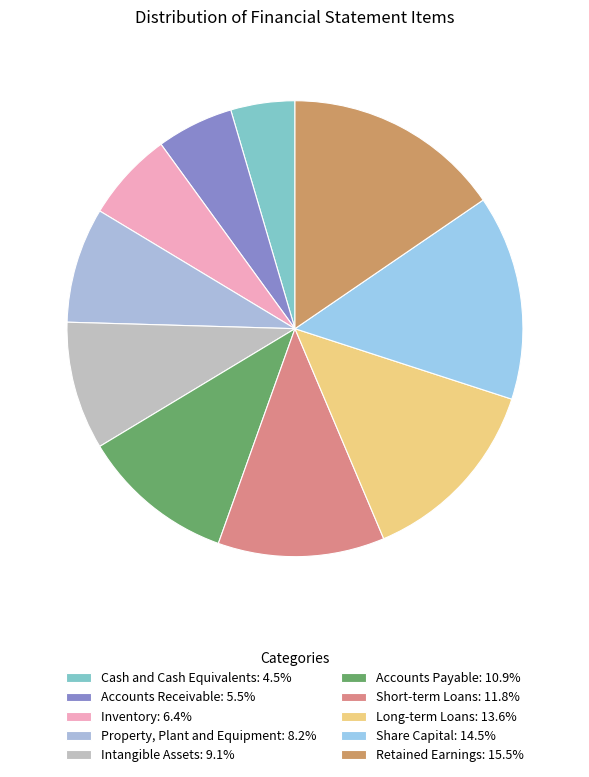

What percentage is the Share Capital slice, to the nearest percent?

15%